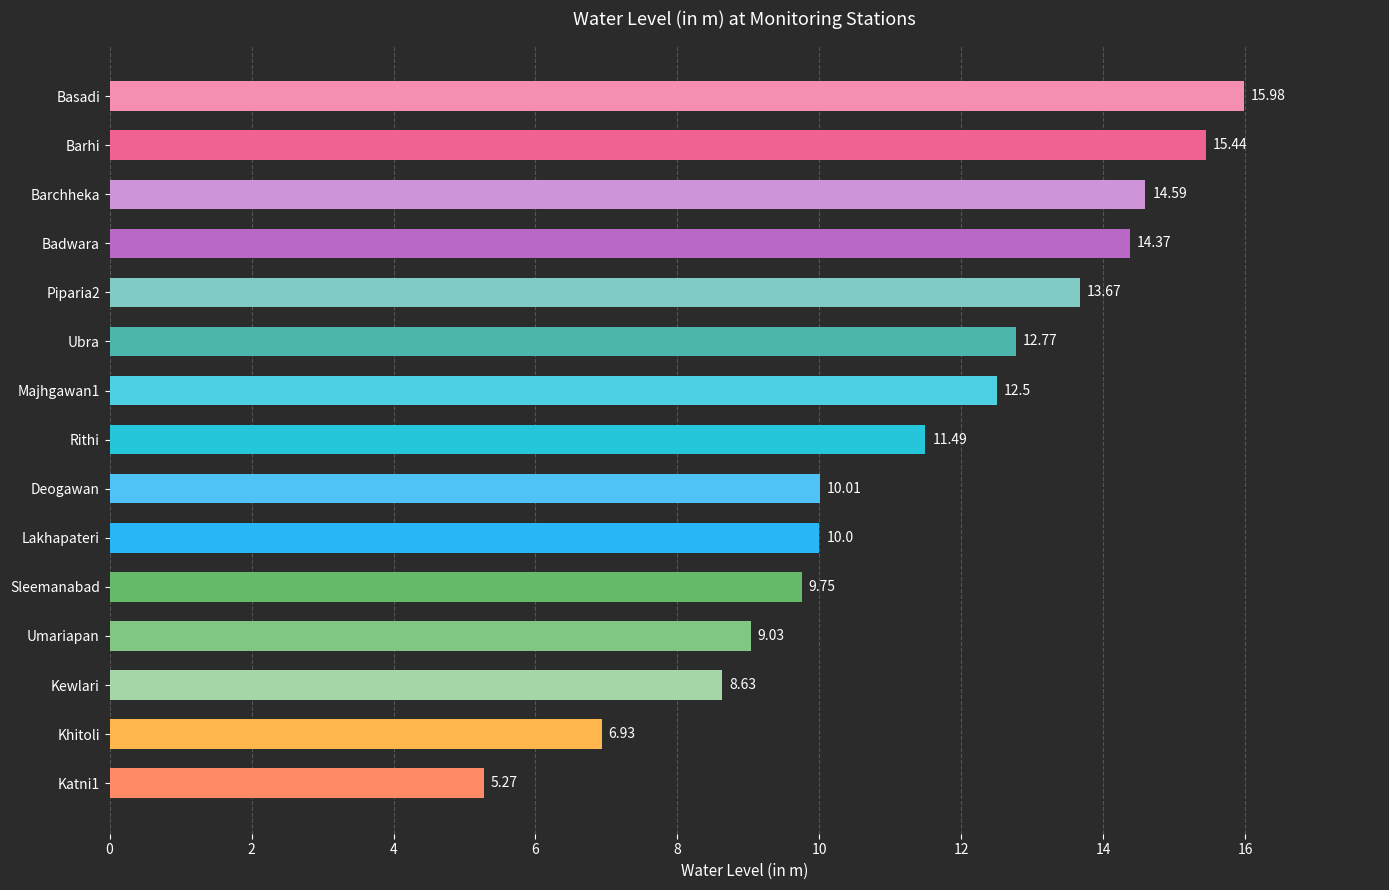

What is the sum of all values?

170.4